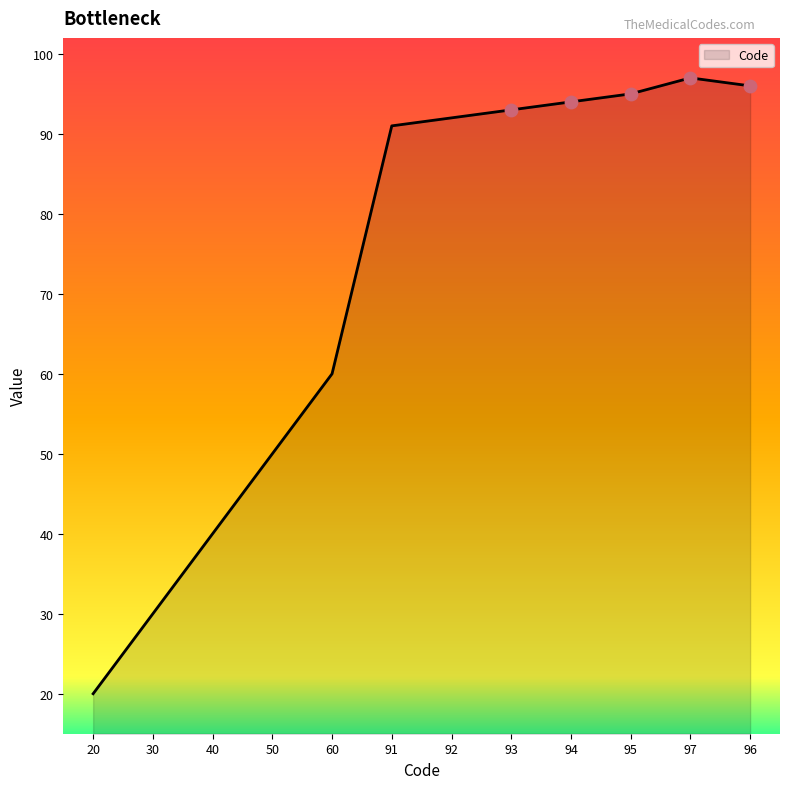

What is the change in value from 30 to 94?

+64